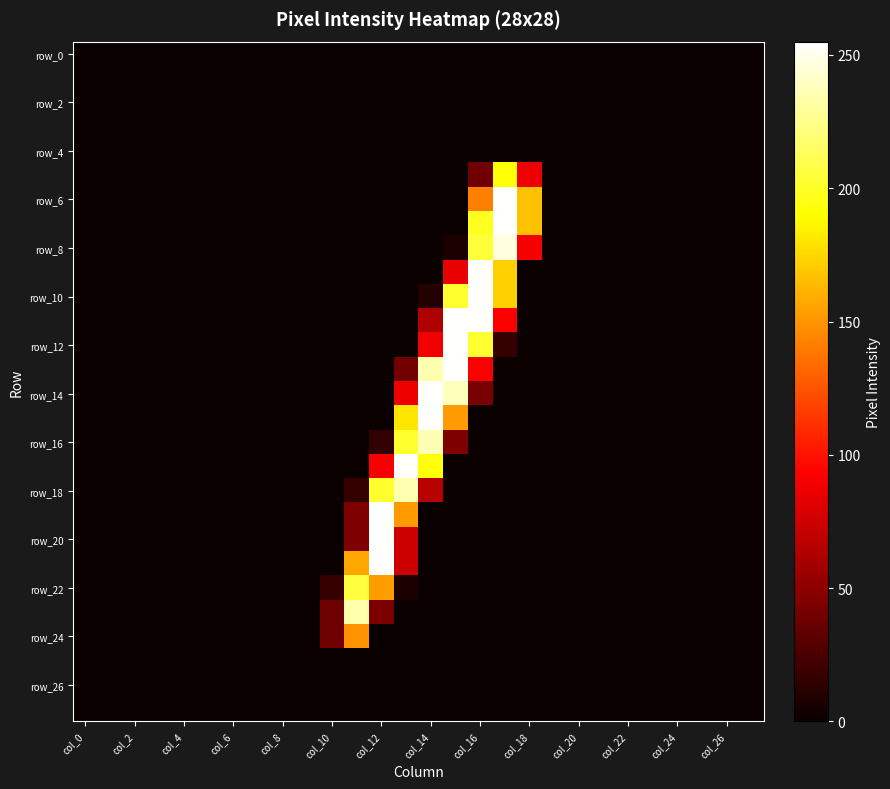

At which category is the sum across all series the highest?

col_16